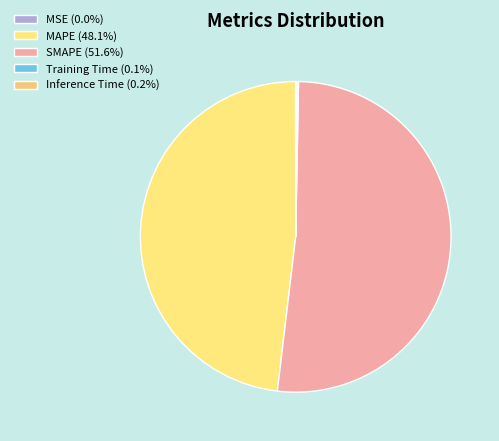

Which slice is the largest?

SMAPE